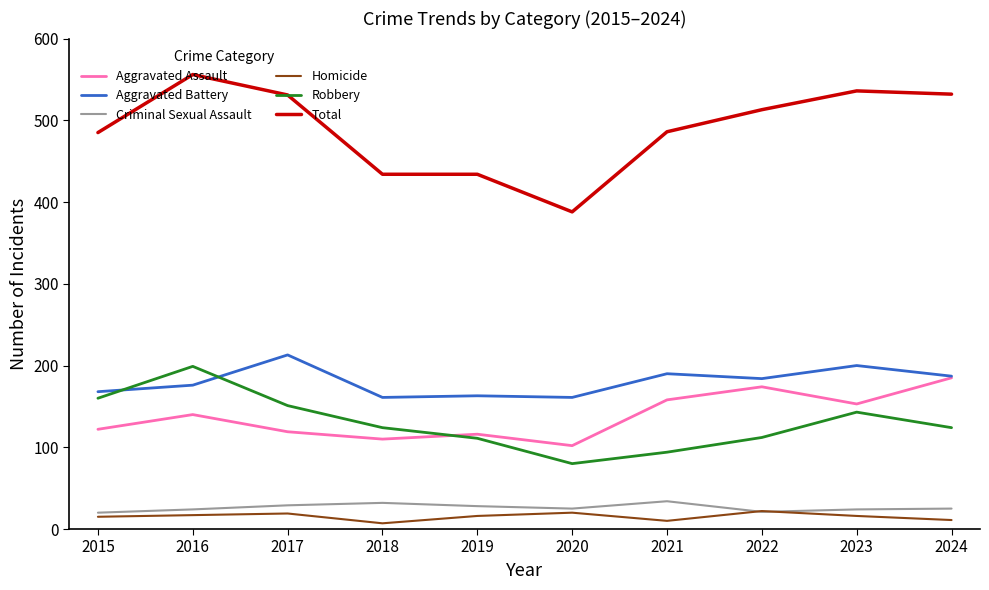

True or false: Criminal Sexual Assault and Robbery cross at least once.

False